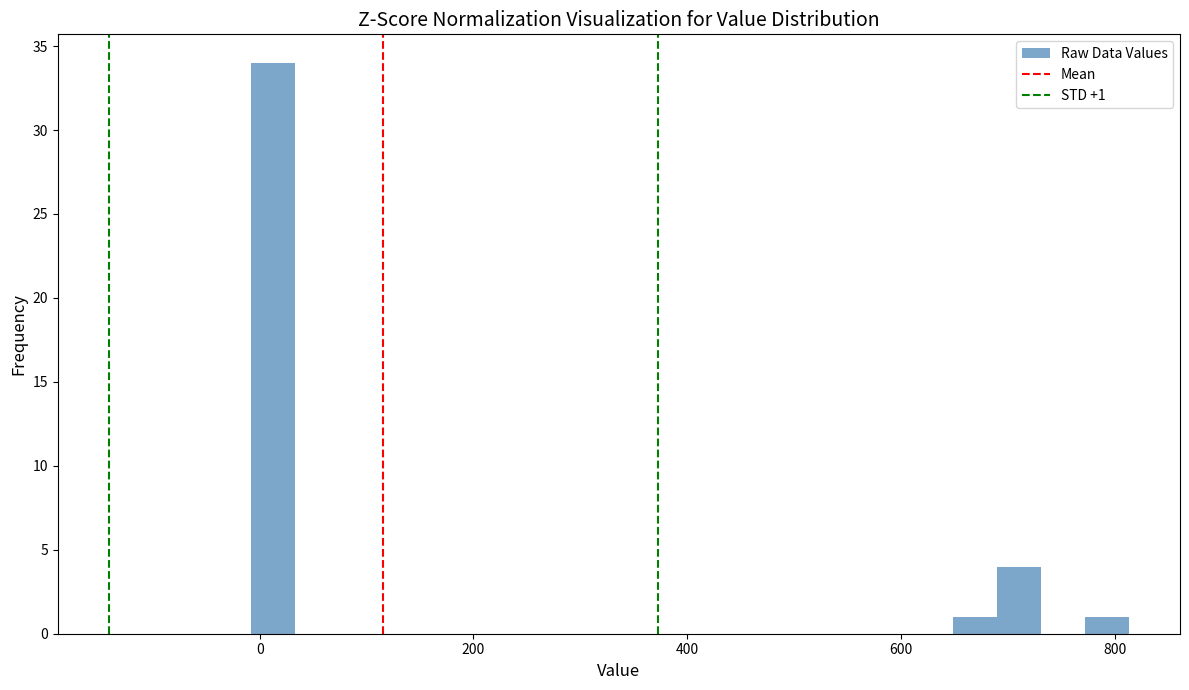

Read against the x-axis, roughly where is the centre of the tallest bar?

20